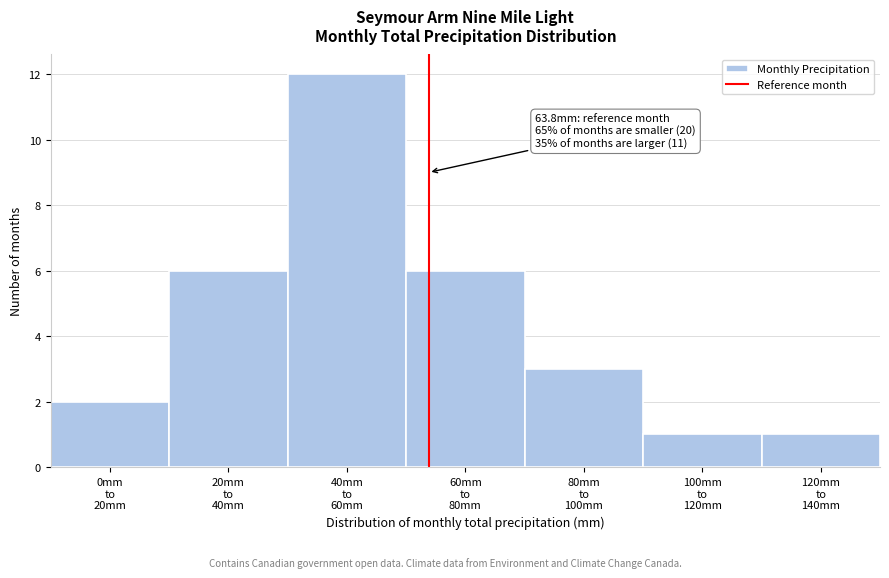

Reading right to left, extract all data points from this chart.

1	1	3	6	12	6	2